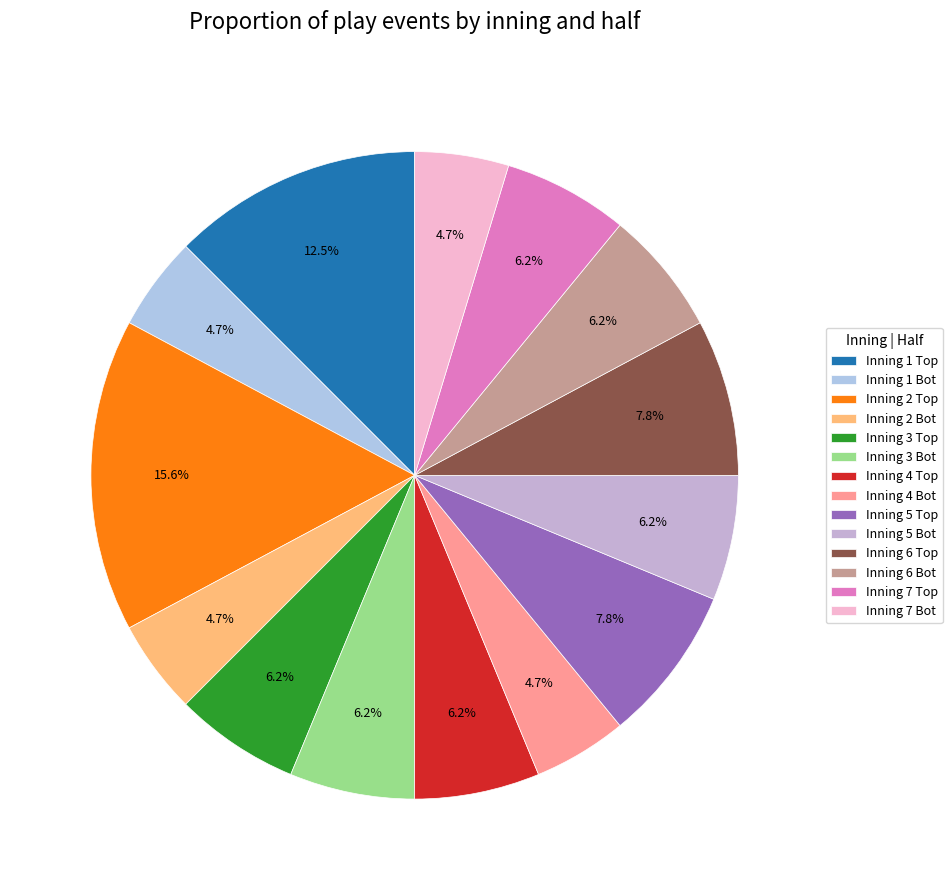

What percentage is the Inning 5 Bot slice, to the nearest percent?

6%